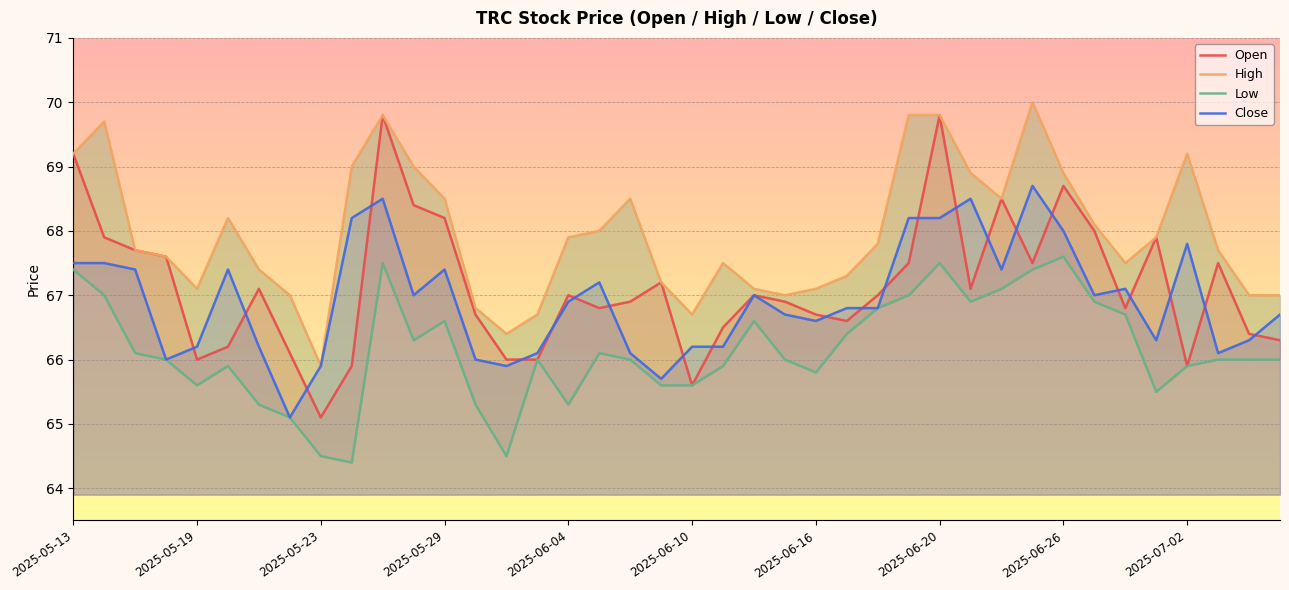

At how many categories does at least one series exceed 68?

16